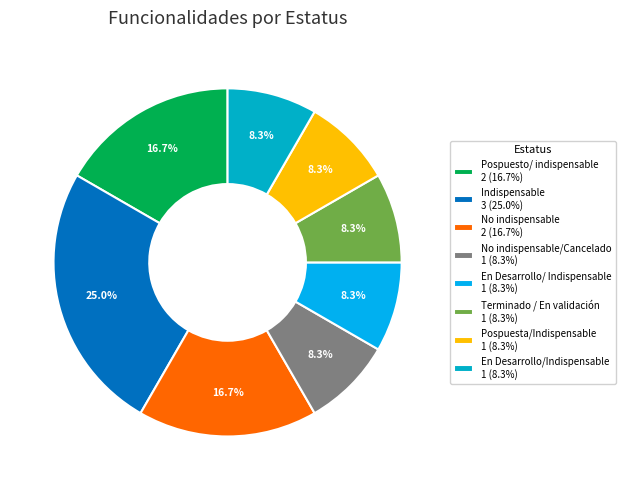

How many slices are in this pie chart?

8